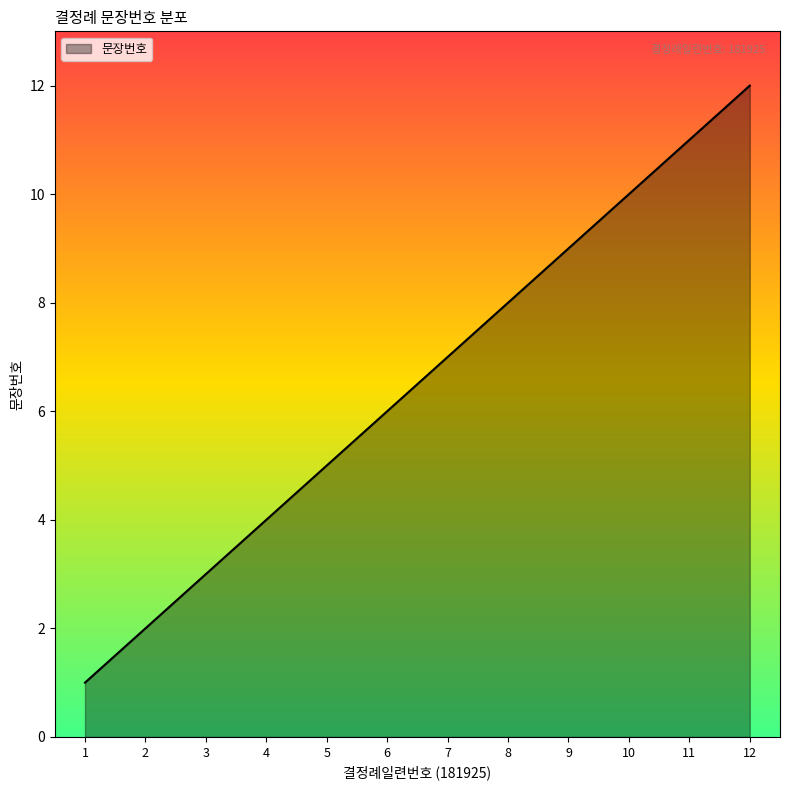

What is the difference between the second highest and minimum values?

10